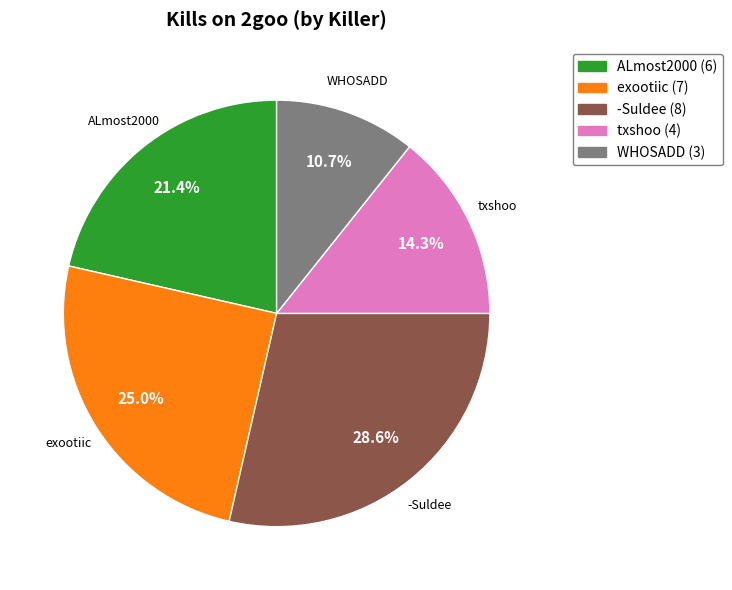

To the nearest percent, what is the difference between the largest and smallest slice percentages?

18%